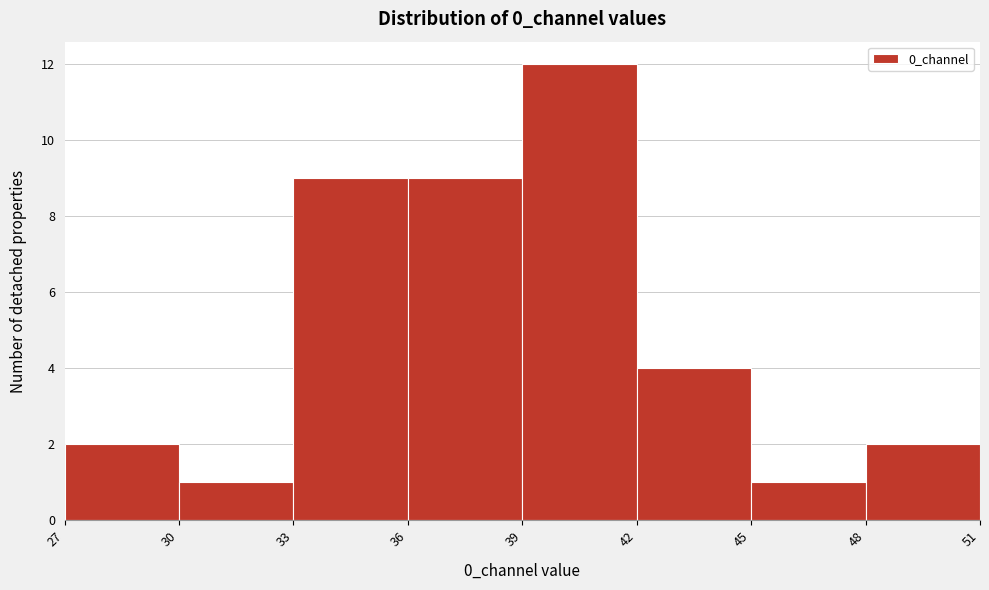

Which range on the x-axis has the tallest bar?

39 to 42